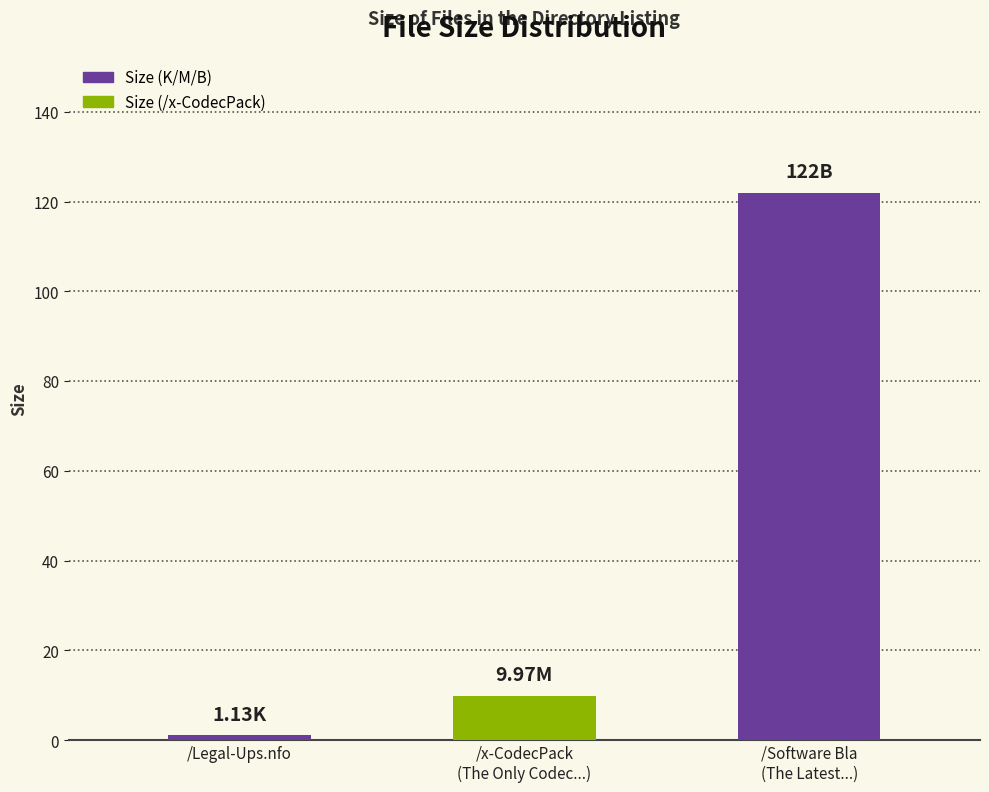

What is the minimum value shown in the chart?

1.1